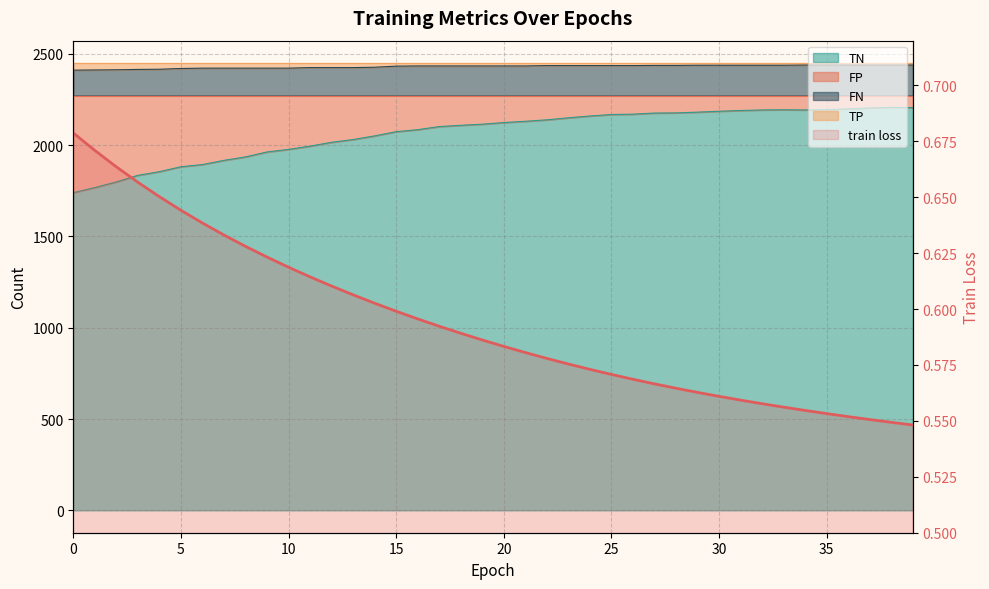

The value at 37 is 0.2. True or false?

False